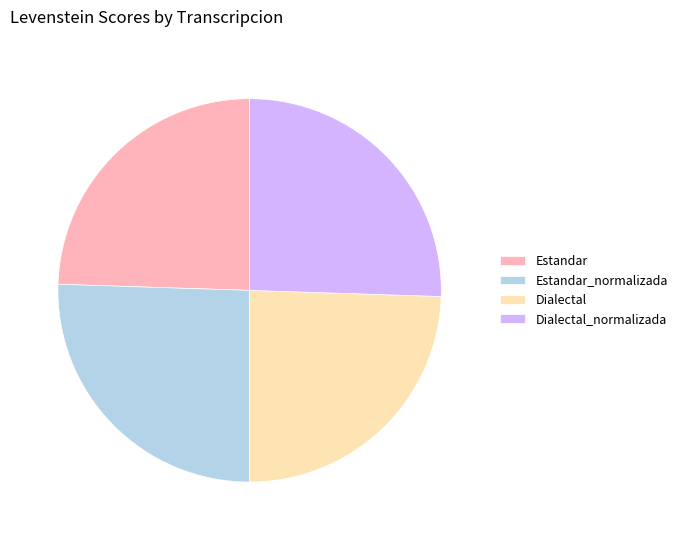

How many segments does this pie chart have?

4